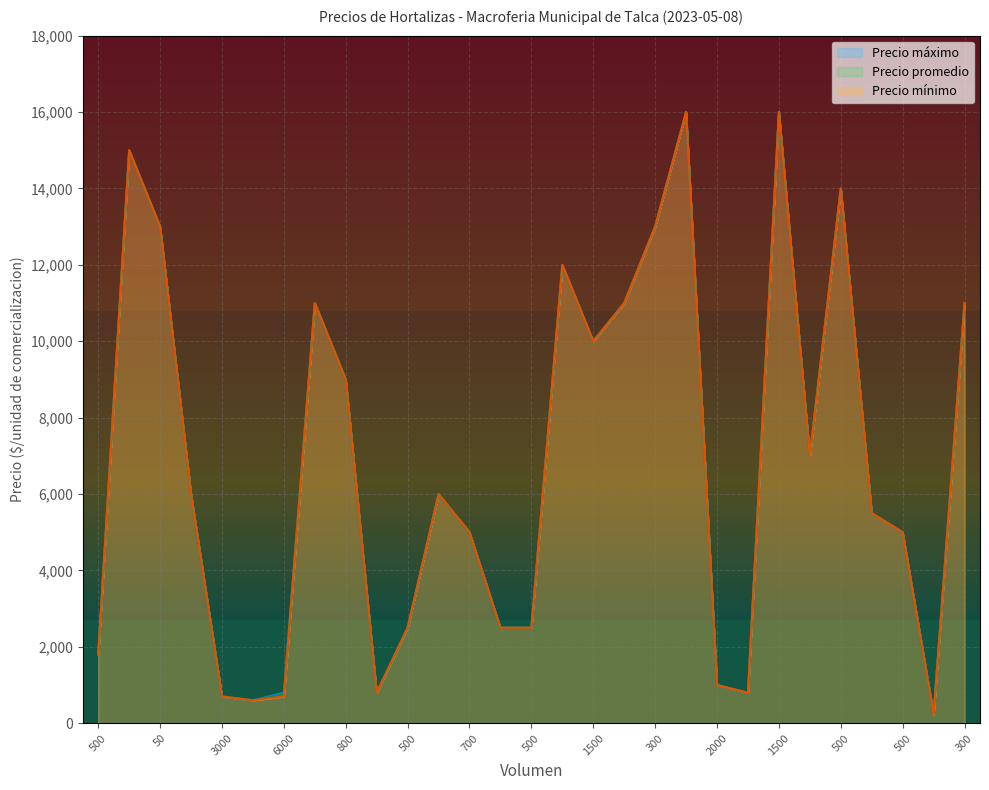

Which has a higher value, 500 or 2000?

500